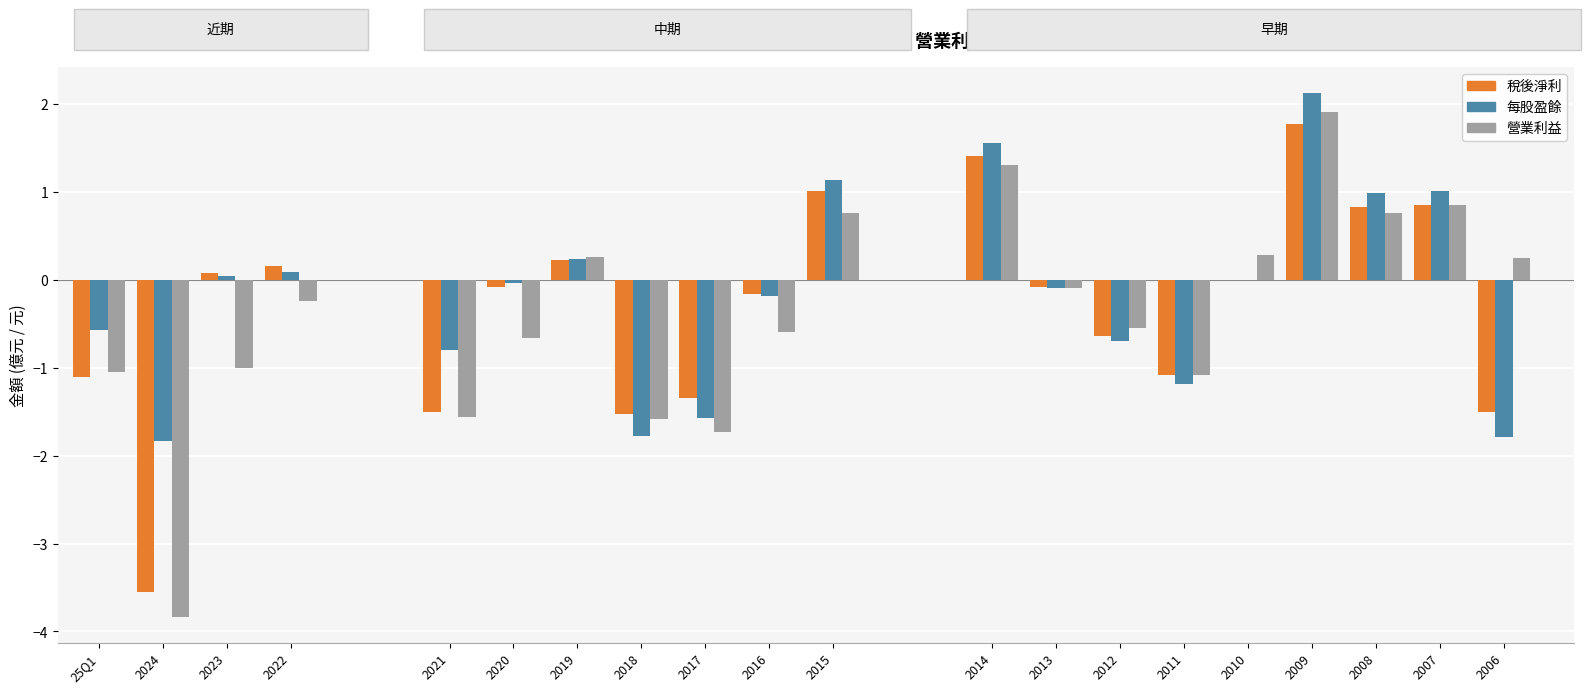

Where does the 稅後淨利 series first go above 0?

2023